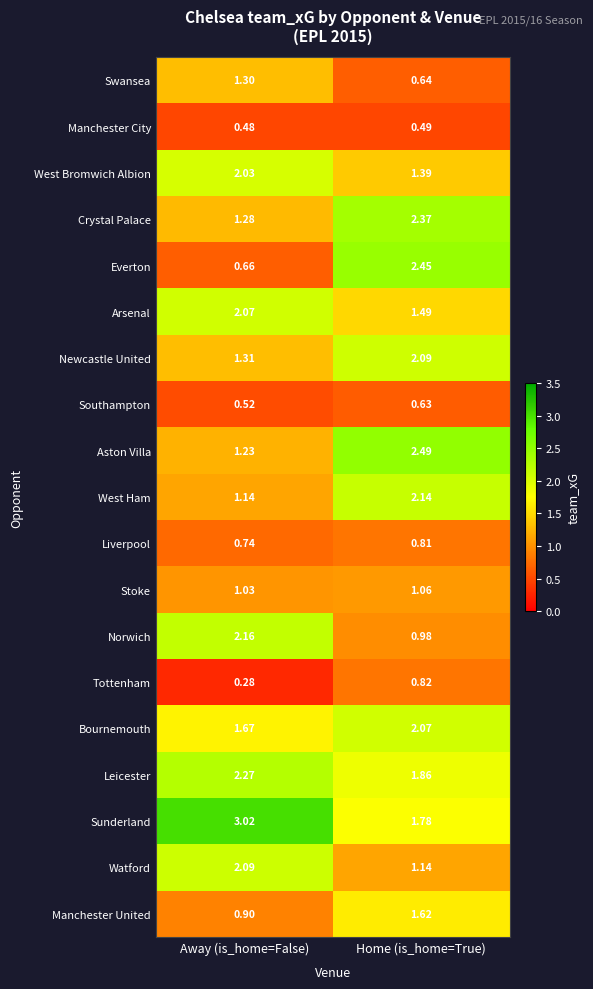

Between Away (is_home=False) and Home (is_home=True), which series saw the biggest shift?

Everton